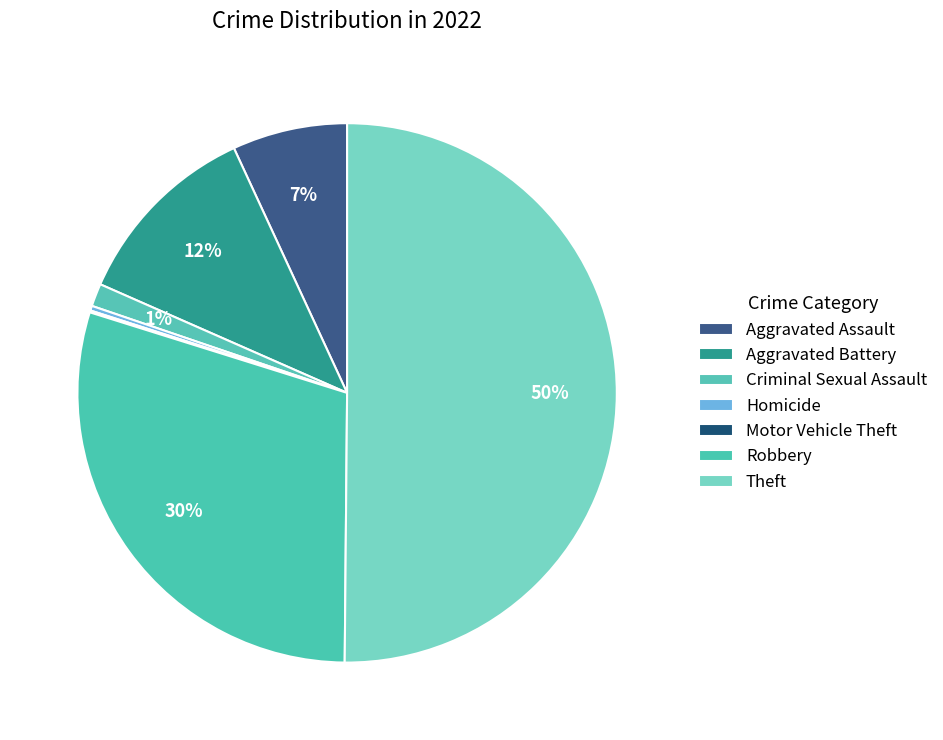

True or false: Motor Vehicle Theft accounts for 10% of the total.

False